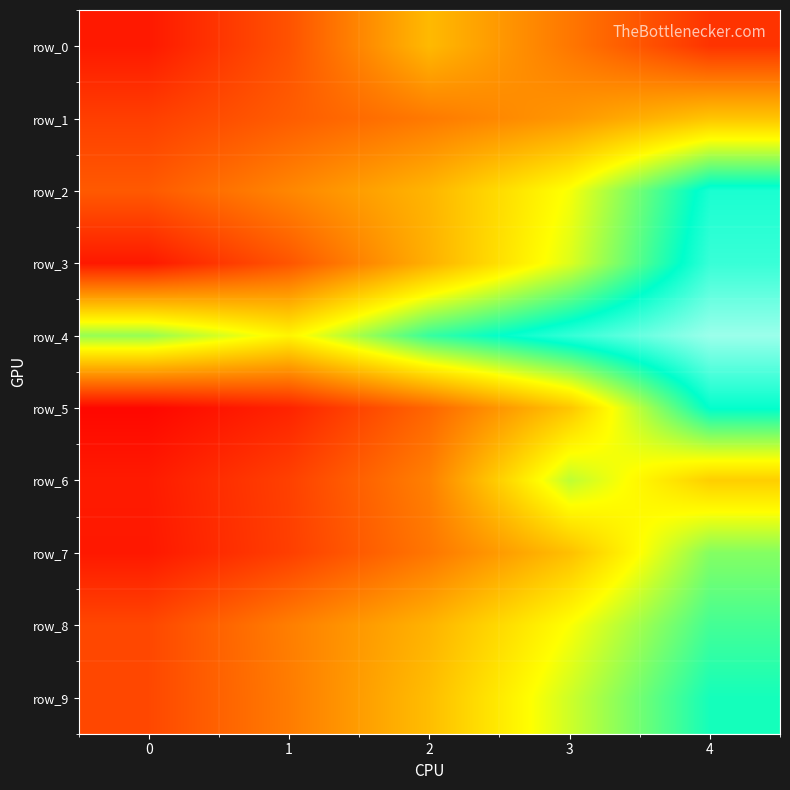

Which series changed the most between 3 and 4?

row_5